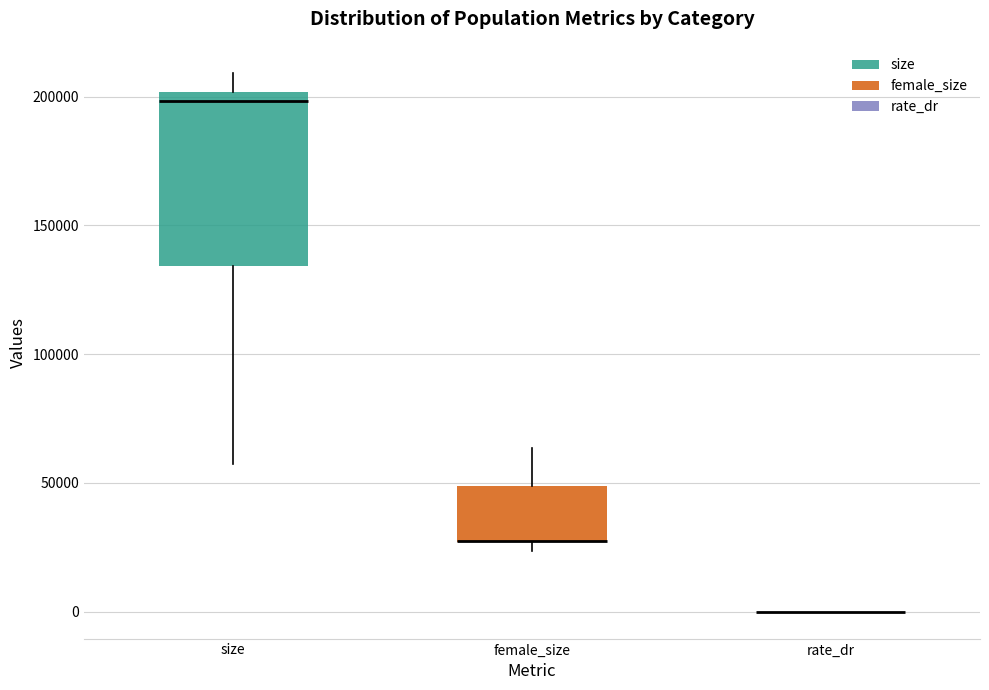

Reading left to right, read every box against the y-axis: the position of its median line, the range the box covers, and the ends of its whiskers. The values are not printed on the chart, so give them approximately, as read against the axis.

size: median 200000 (just below the box's upper edge), box 135000 to 200000, whiskers 55000 to 210000
female_size: median 30000 (drawn on the box's lower edge), box 25000 to 50000, whiskers 25000 (just below the box's lower edge) to 65000
rate_dr: box collapsed to a line at 0, whiskers 0 to 0